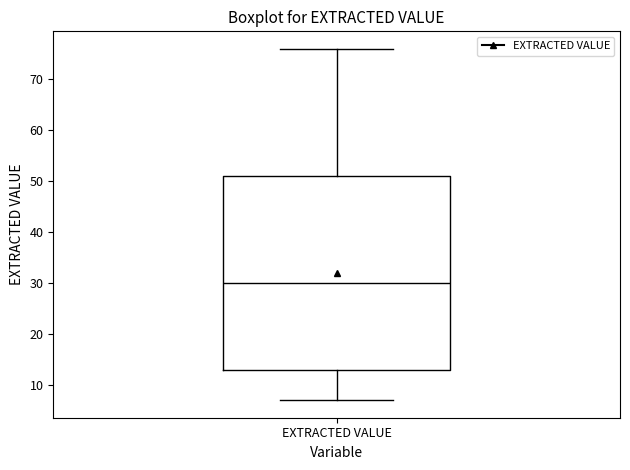

Read this box plot against the y-axis: the position of the median line, the range covered by the box, and the ends of both whiskers. The values are not printed on the chart, so give them approximately, as read against the axis.

median 30, box 13 to 51, whiskers 7 to 76